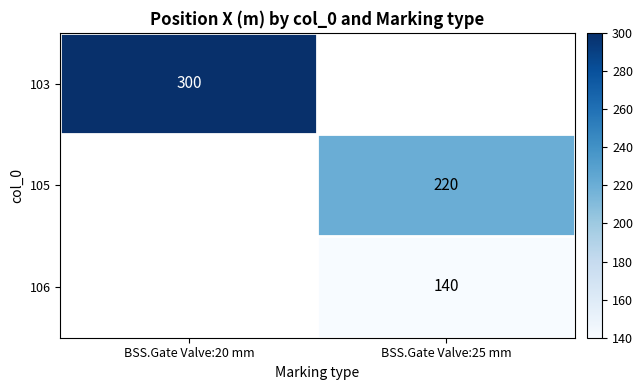

Is the value of 105 at BSS.Gate Valve:25 mm greater than the value of 106 at BSS.Gate Valve:25 mm?

Yes